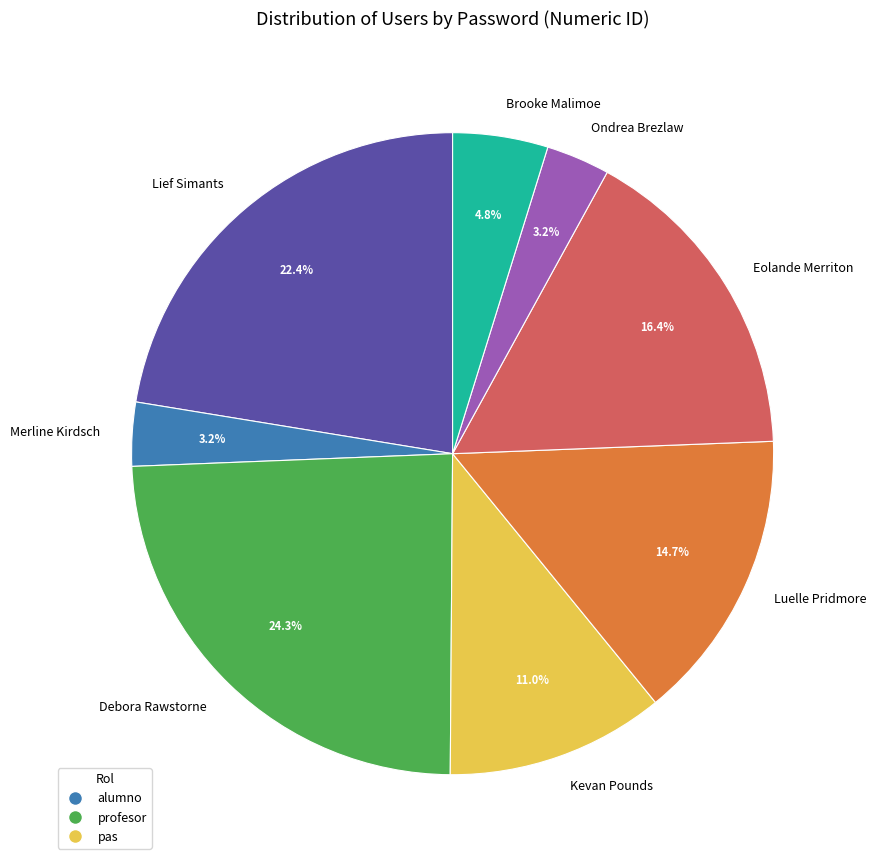

Approximately how many times larger is the value at Lief Simants compared to Kevan Pounds?

2.0